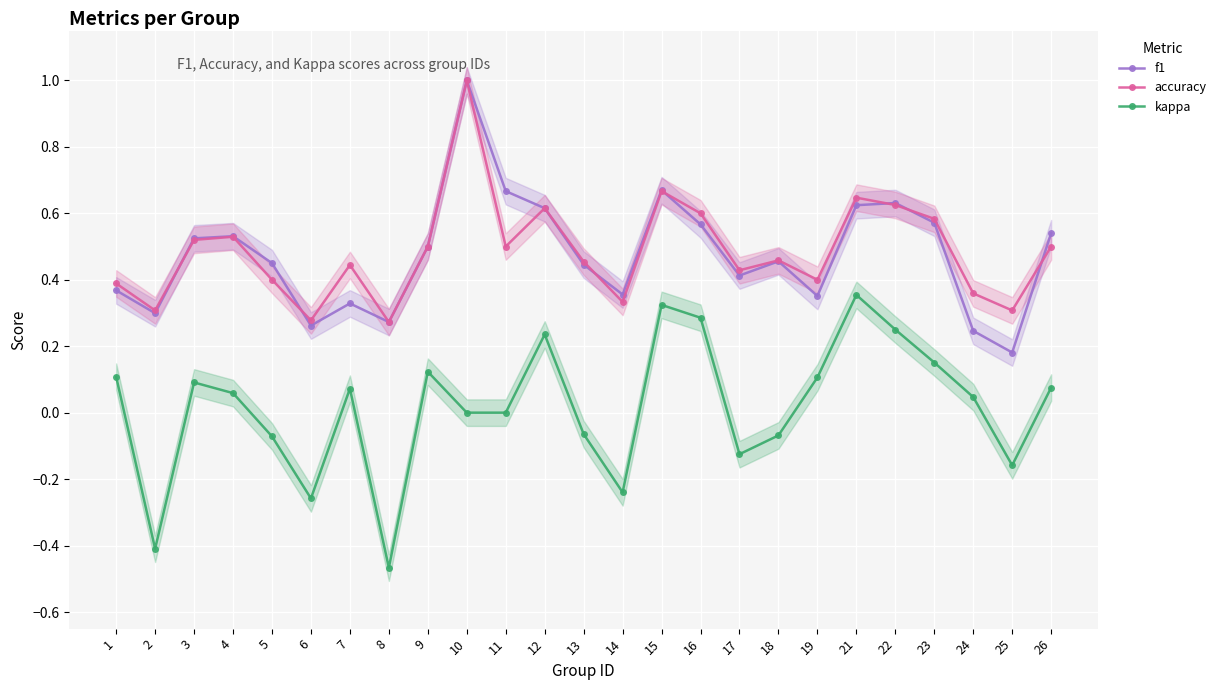

At which category does accuracy reach its first local peak?

4